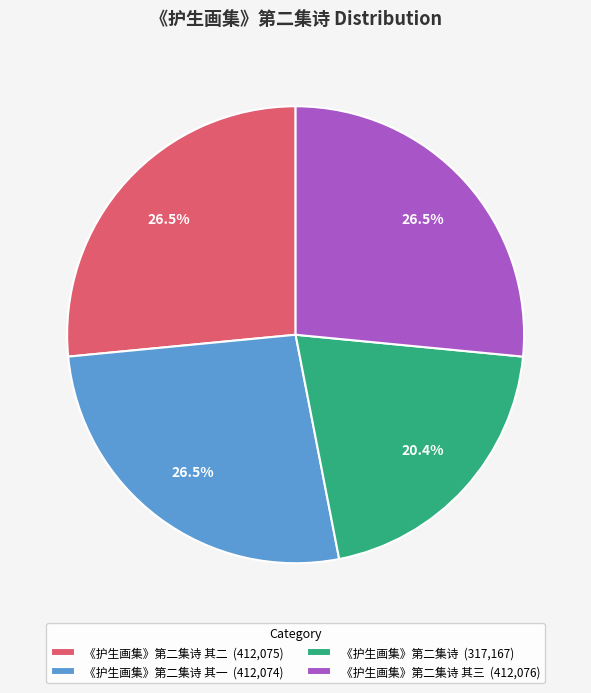

How much of the chart is everything except 《护生画集》第二集诗 (317,167)?

79.6%